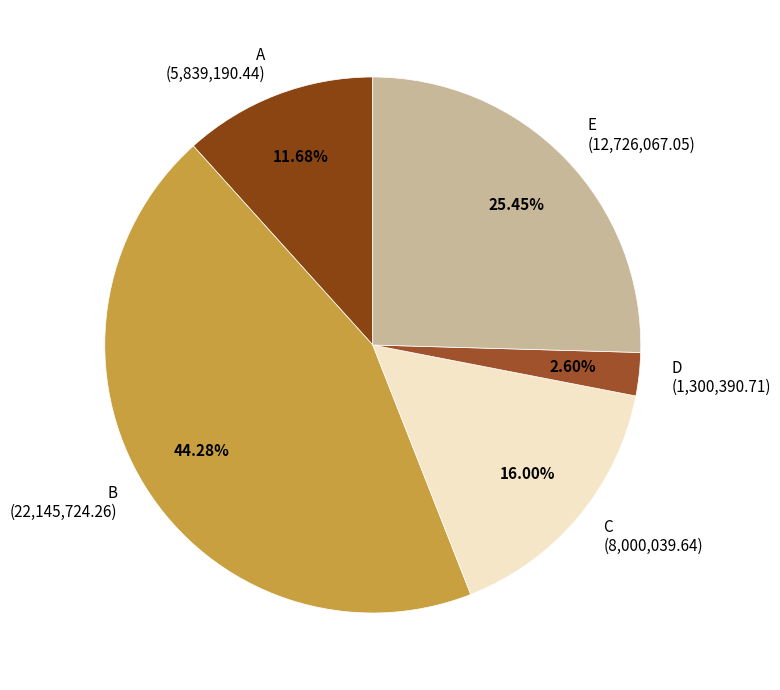

Which slice is the largest?

B